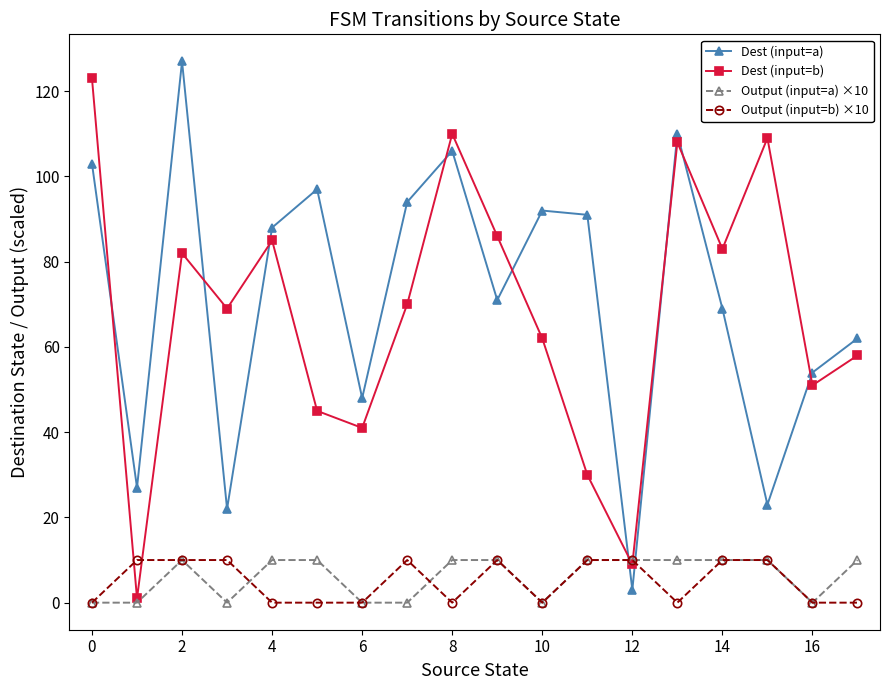

Which series has the largest total across all categories?

Dest (input=a)